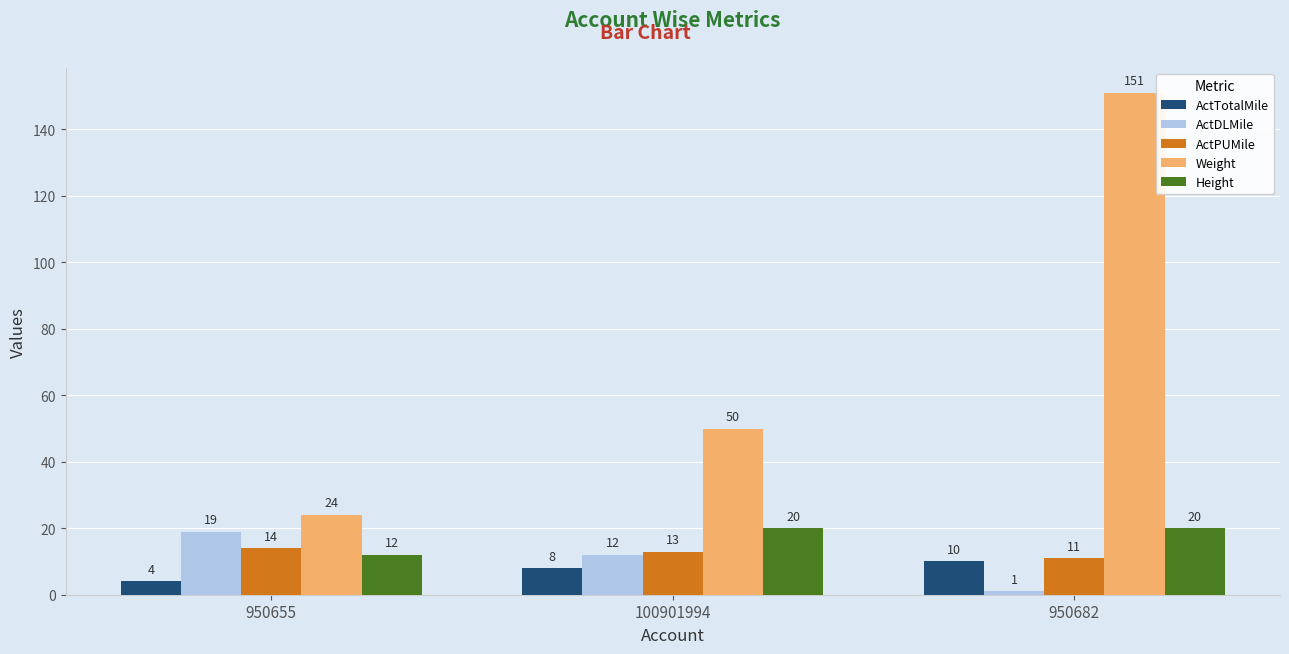

Which series has the largest range (max minus min)?

Weight